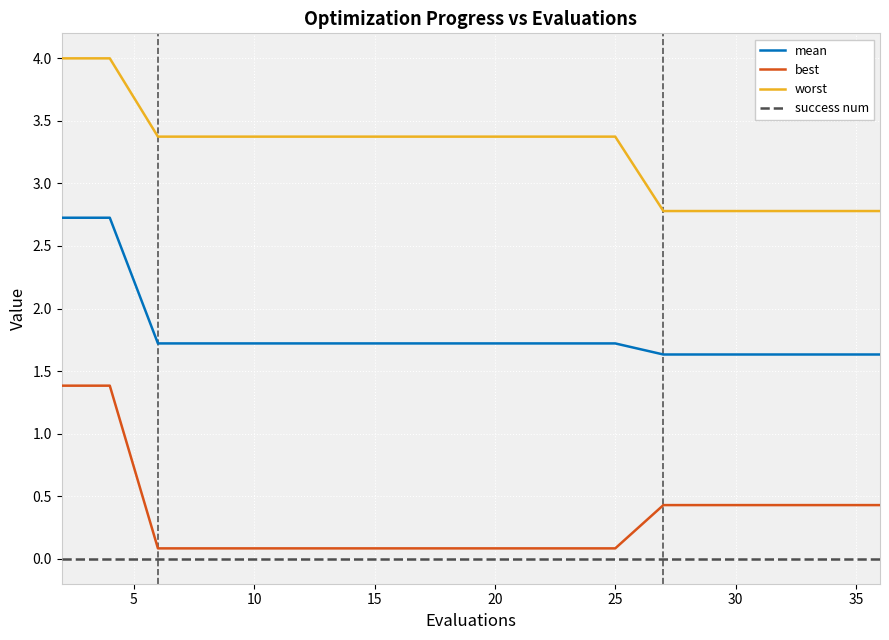

What is the difference between the maximum and minimum values in the best series?

1.3